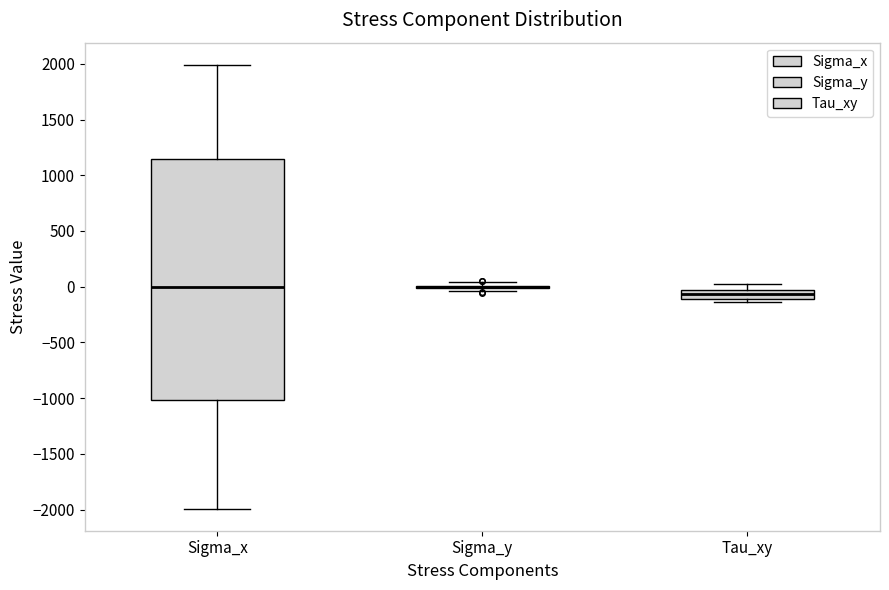

Comparing the boxes themselves (not the whiskers), which one is the tallest?

Sigma_x